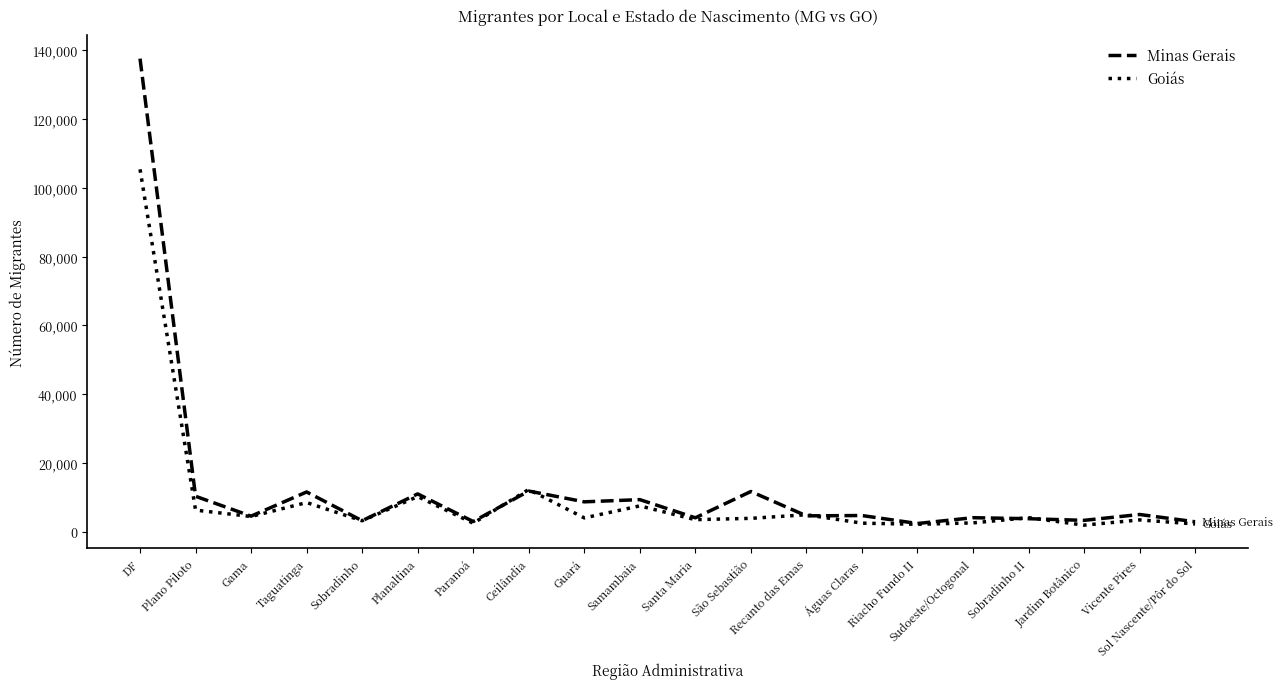

What is the average value of the Goiás series?

9766